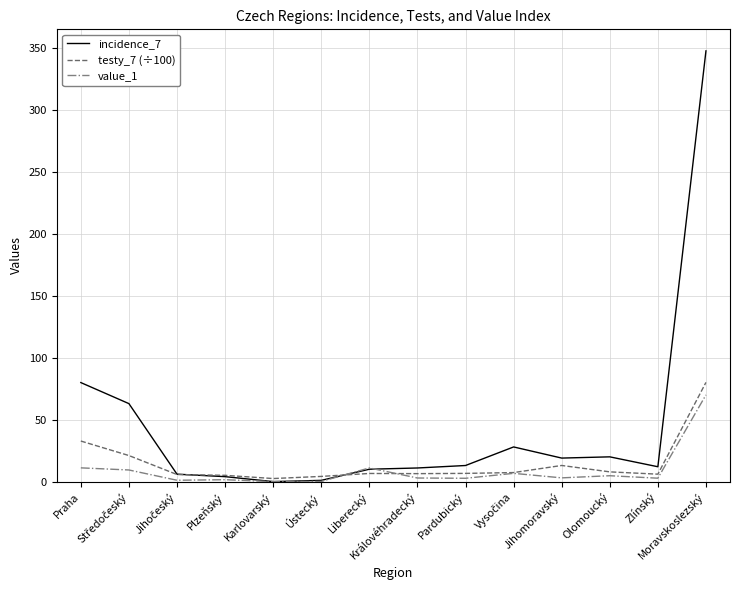

Is it true that testy_7 (÷100) equals 6.4 at Královéhradecký?

True